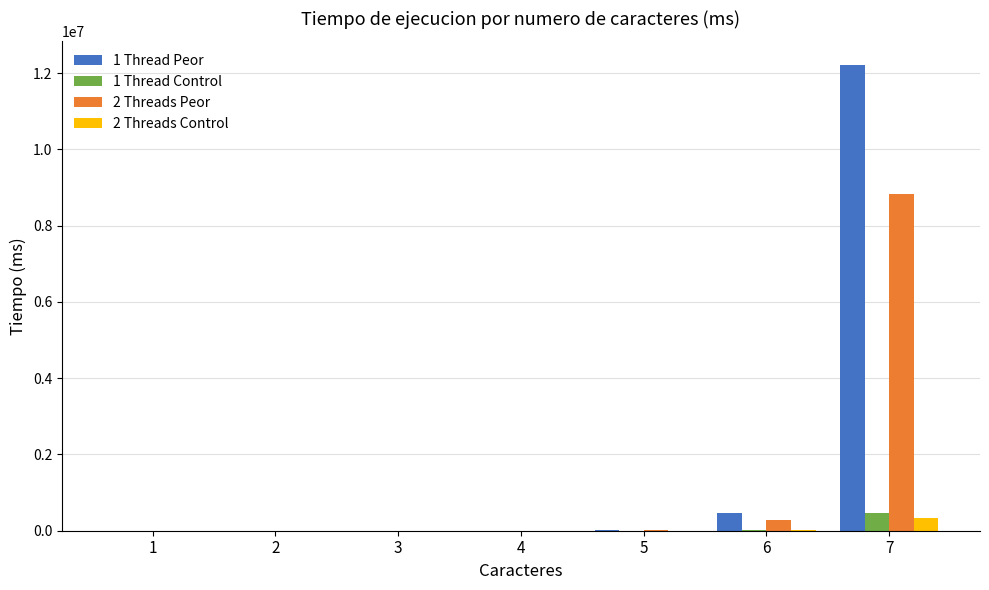

What is the sum of all 2 Threads Control values?

350431